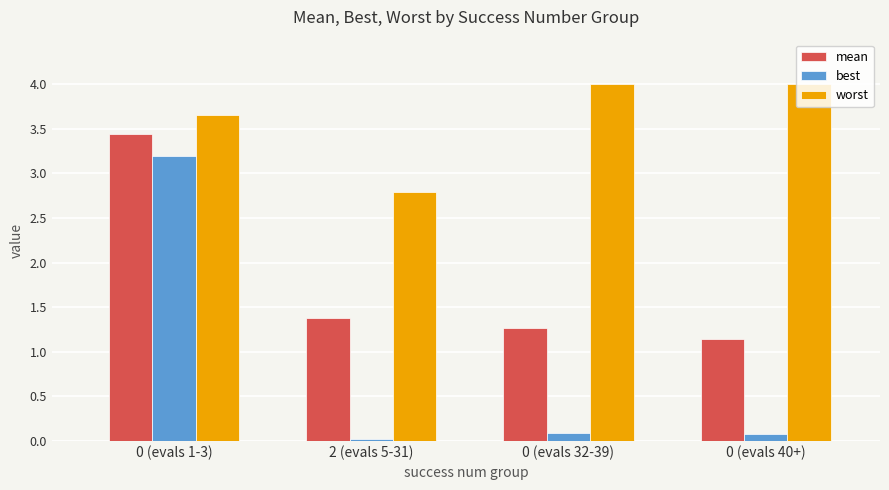

How many series are shown in this chart?

3